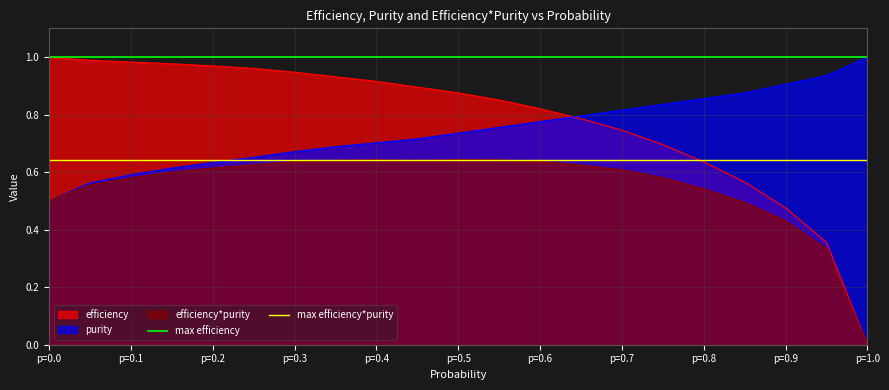

Is the value of max efficiency*purity at p=0.0 greater than the value of max efficiency at p=0.0?

No